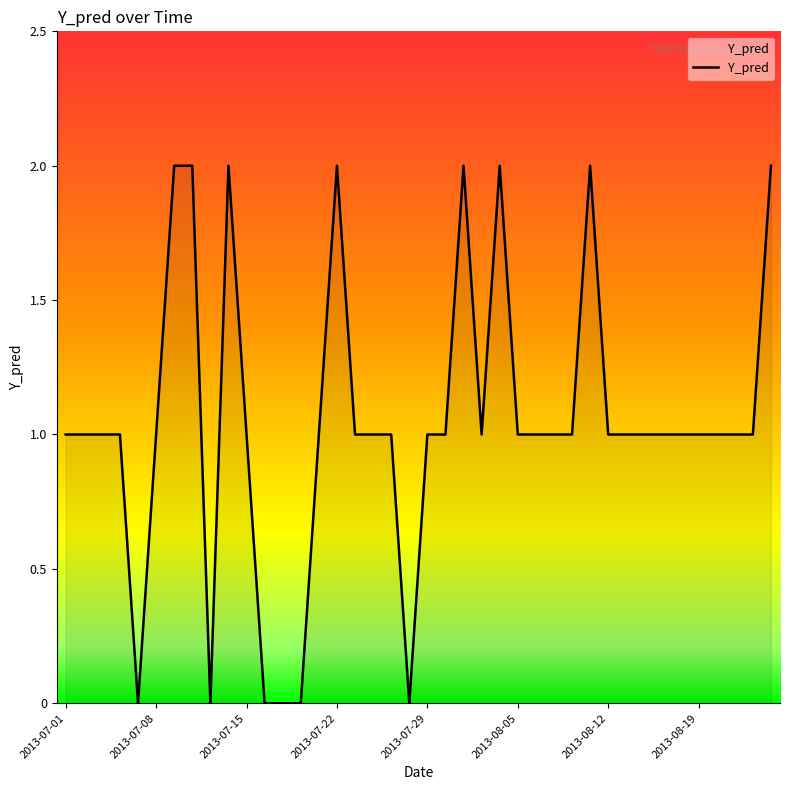

Rank the categories by value from highest to lowest.

2013-07-09, 2013-07-10, 2013-07-12, 2013-07-22, 2013-07-31, 2013-08-02, 2013-08-09, 2013-08-23, 2013-07-01, 2013-07-02, 2013-07-03, 2013-07-04, 2013-07-08, 2013-07-15, 2013-07-19, 2013-07-23, 2013-07-24, 2013-07-25, 2013-07-29, 2013-07-30, 2013-08-01, 2013-08-05, 2013-08-06, 2013-08-07, 2013-08-08, 2013-08-12, 2013-08-13, 2013-08-14, 2013-08-15, 2013-08-16, 2013-08-19, 2013-08-20, 2013-08-21, 2013-08-22, 2013-07-05, 2013-07-11, 2013-07-16, 2013-07-17, 2013-07-18, 2013-07-26